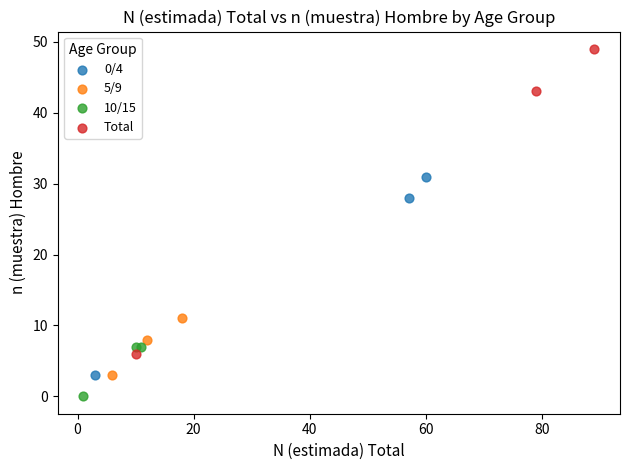

Which series contains the lowest Y value?

10/15